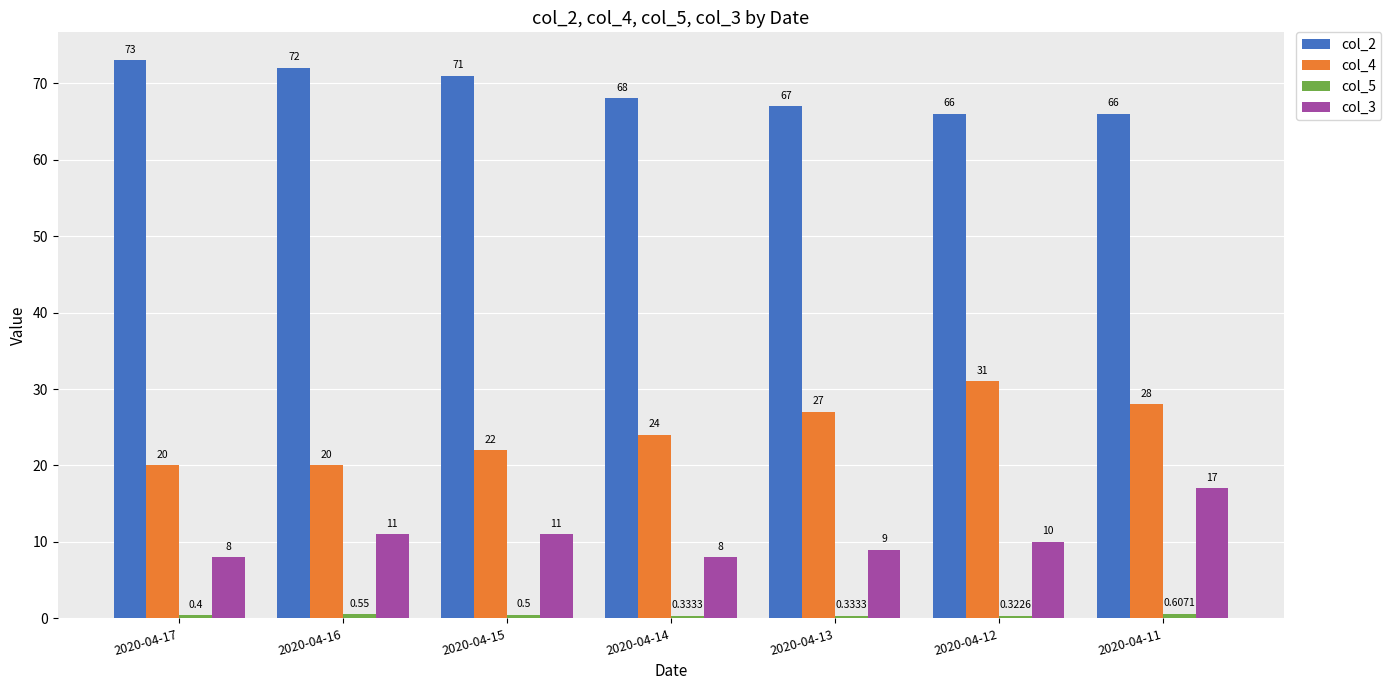

Which series has the largest range (max minus min)?

col_4